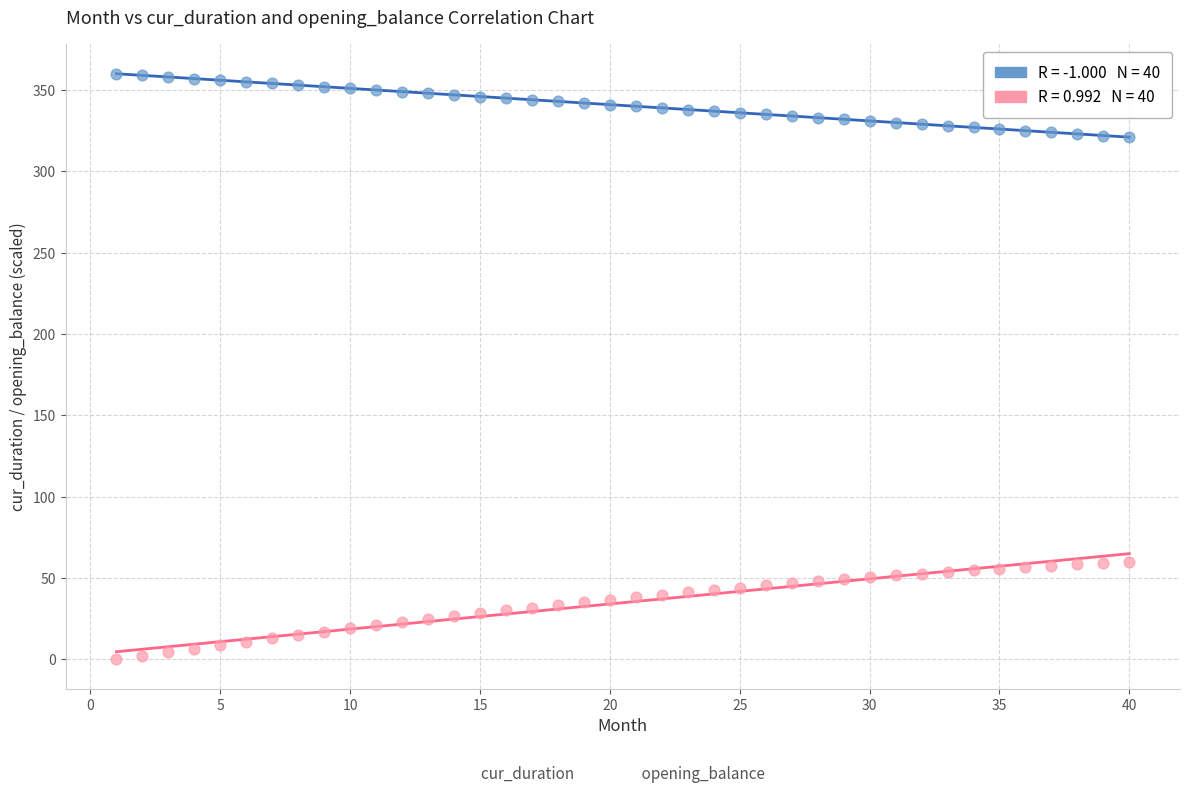

Across all data points, what is the range of Y values (max minus min)?

360.0